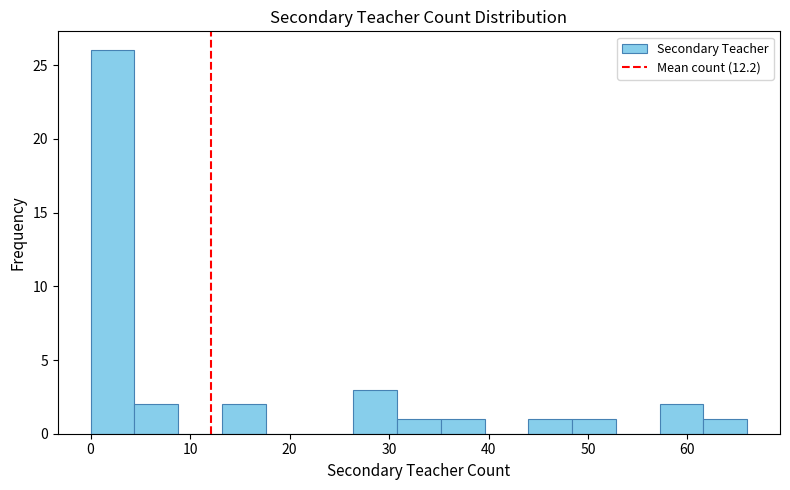

Reading left to right, list every bar in this chart as the range it spans on the x-axis followed by its height. Neither the bar edges nor the heights are printed on the chart, so give them approximately, as read against the axes.

0.0 to 4.4: 26
4.4 to 8.8: 2
8.8 to 13.2: 0
13.2 to 17.6: 2
17.6 to 22.0: 0
22.0 to 26.4: 0
26.4 to 30.8: 3
30.8 to 35.2: 1
35.2 to 39.6: 1
39.6 to 44.0: 0
44.0 to 48.4: 1
48.4 to 52.8: 1
52.8 to 57.2: 0
57.2 to 61.6: 2
61.6 to 66.0: 1